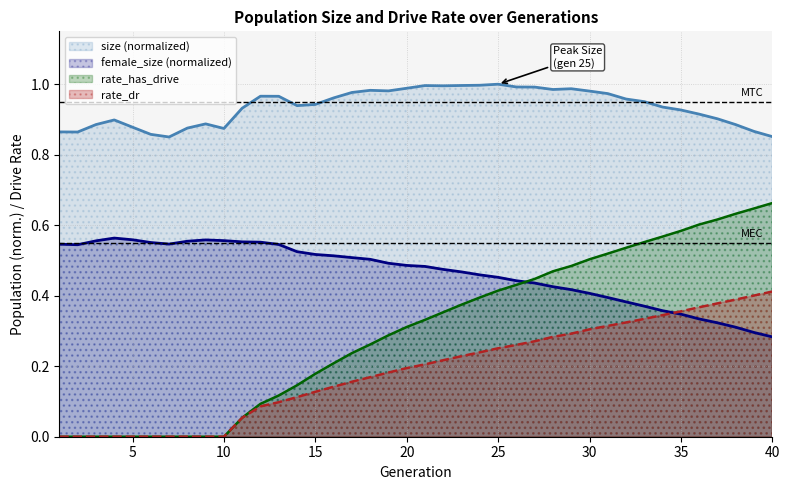

Rank the series by their average value, from highest to lowest.

size (normalized), female_size (normalized), rate_has_drive, rate_dr